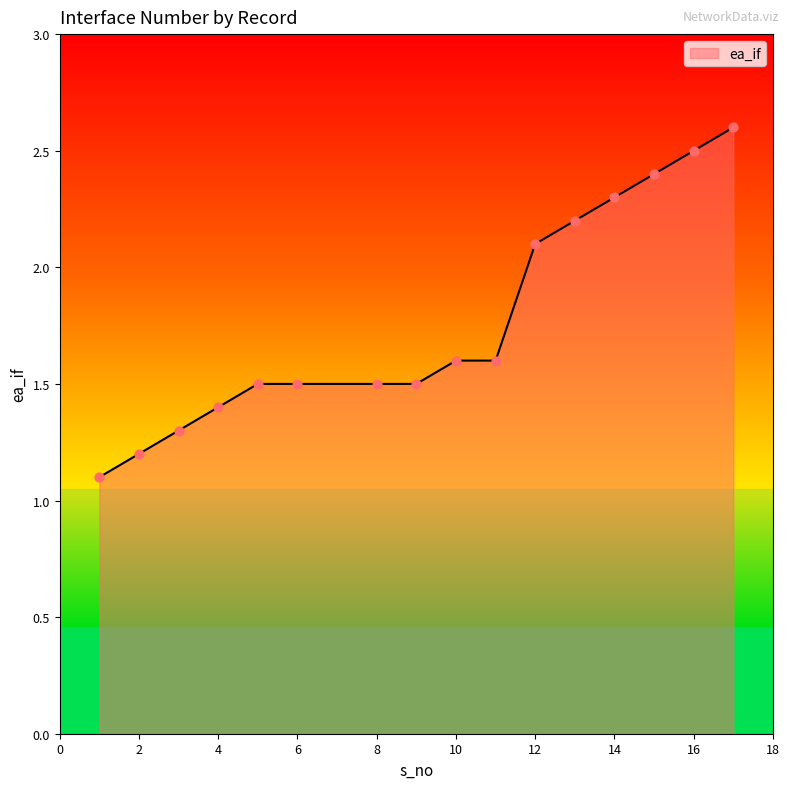

What is the smallest value displayed?

1.1